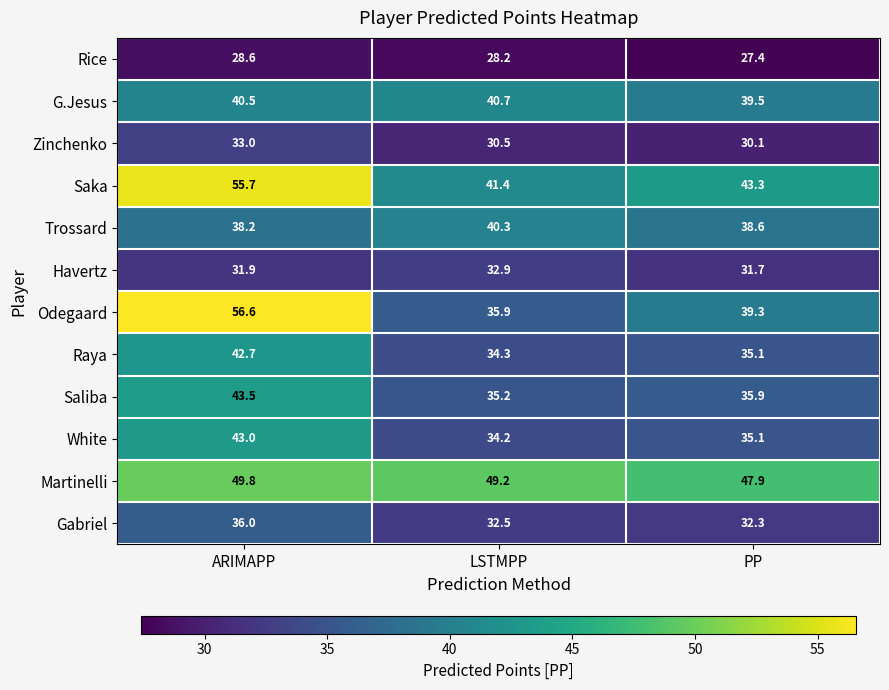

Count the number of data series in this chart.

12